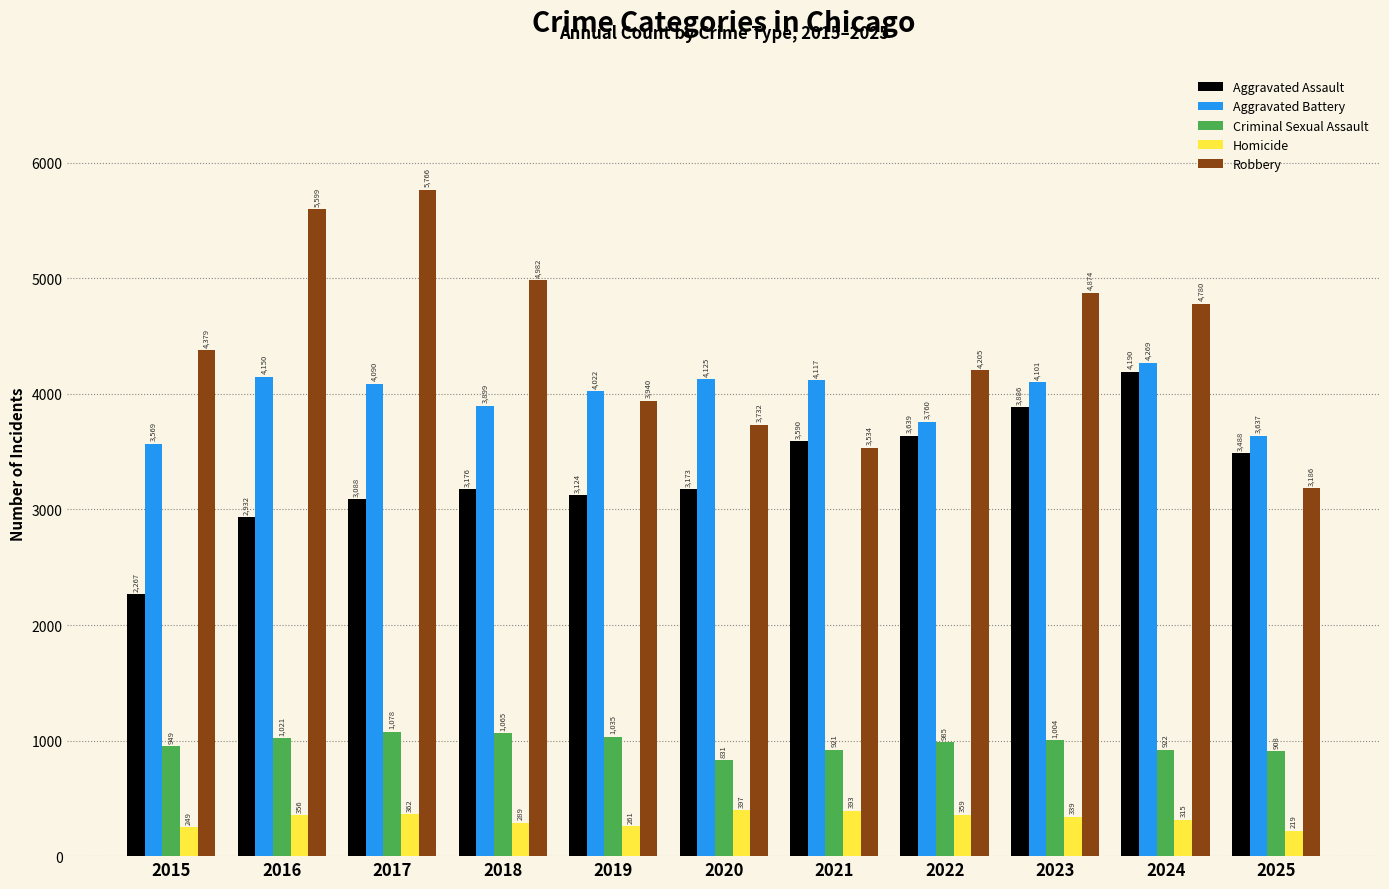

What is the value of the Aggravated Battery bar at the 10th from the left?

4269